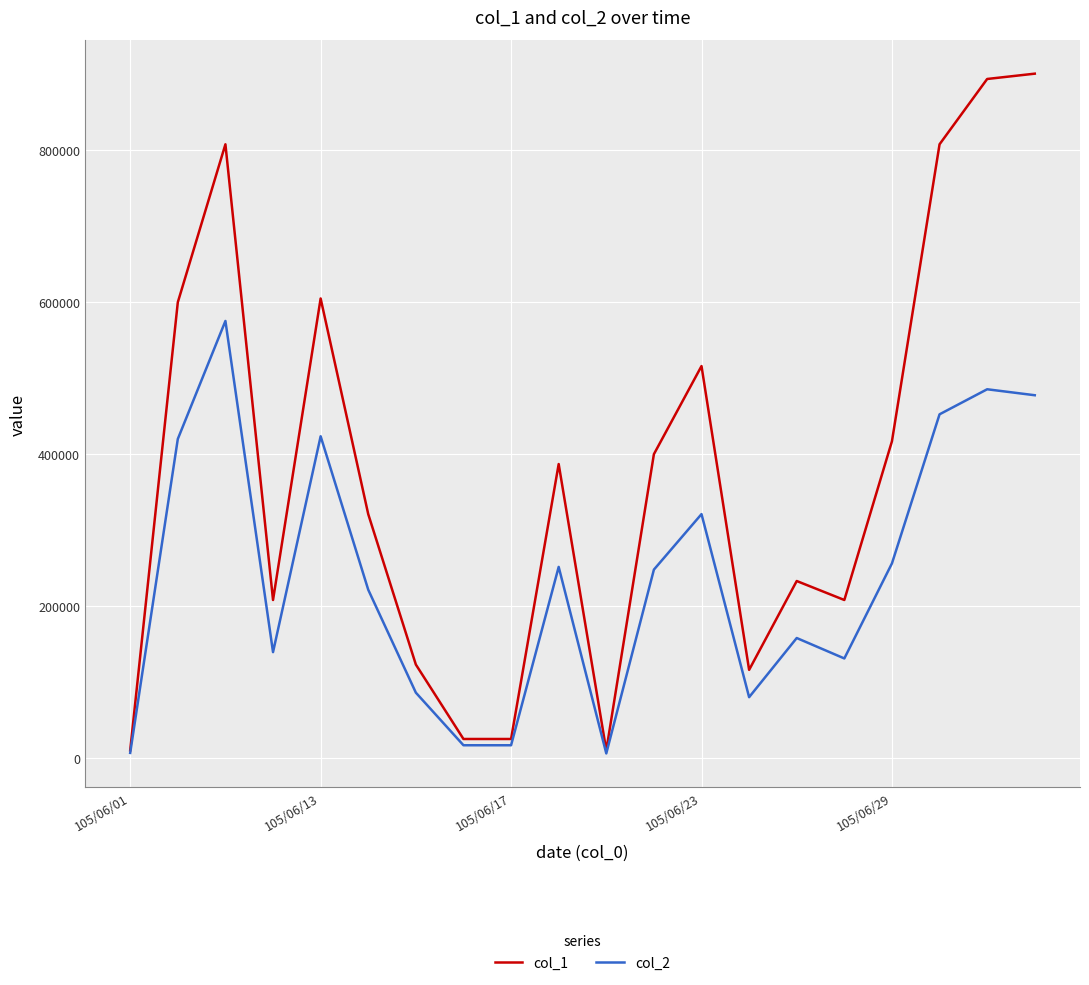

Which series has the largest range (max minus min)?

col_1